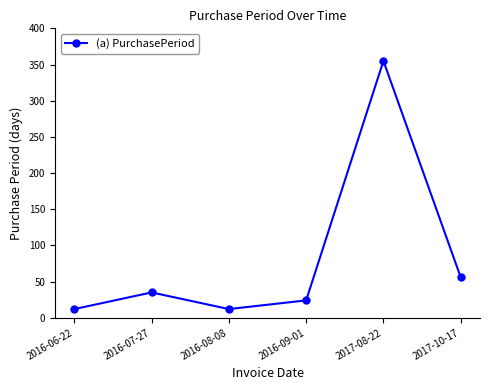

Is this an area chart (filled region under the line)?

No